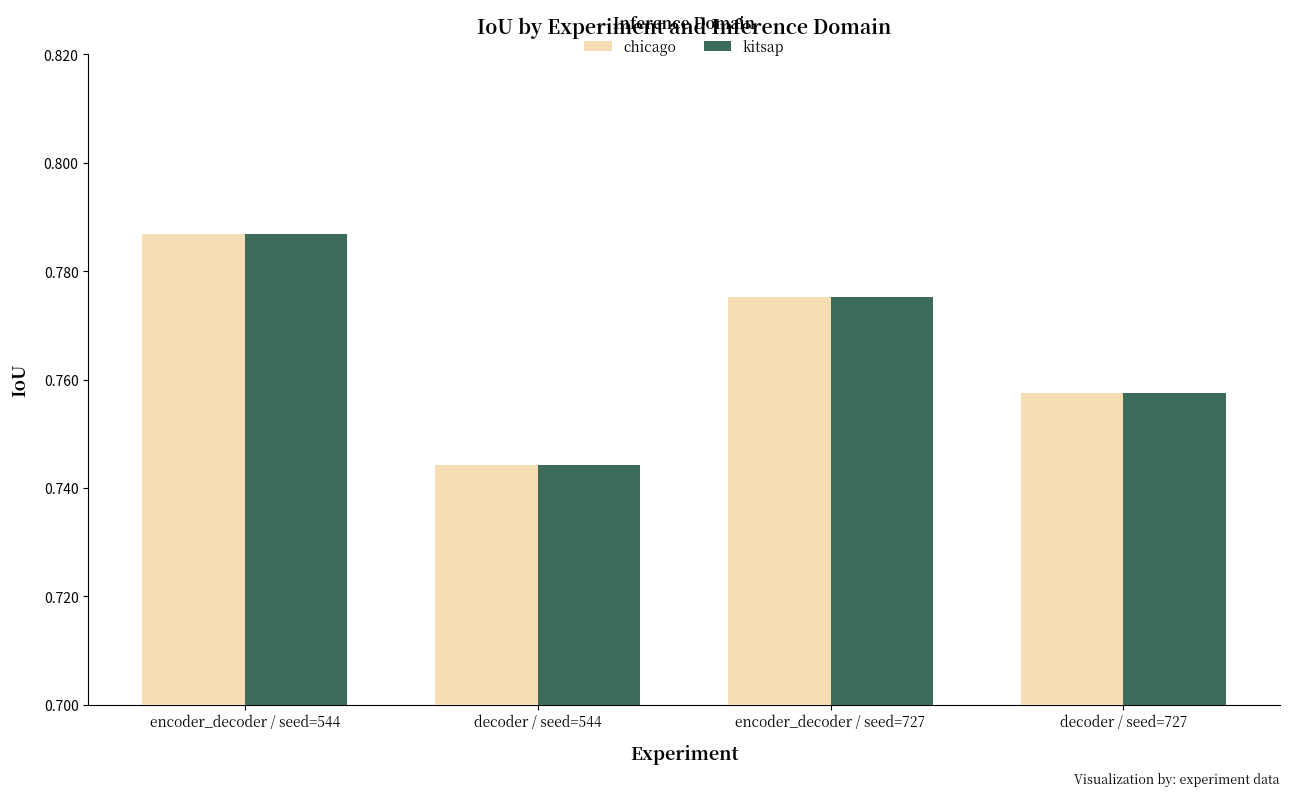

True or false: kitsap has a value of 0.3 at encoder_decoder / seed=727.

False